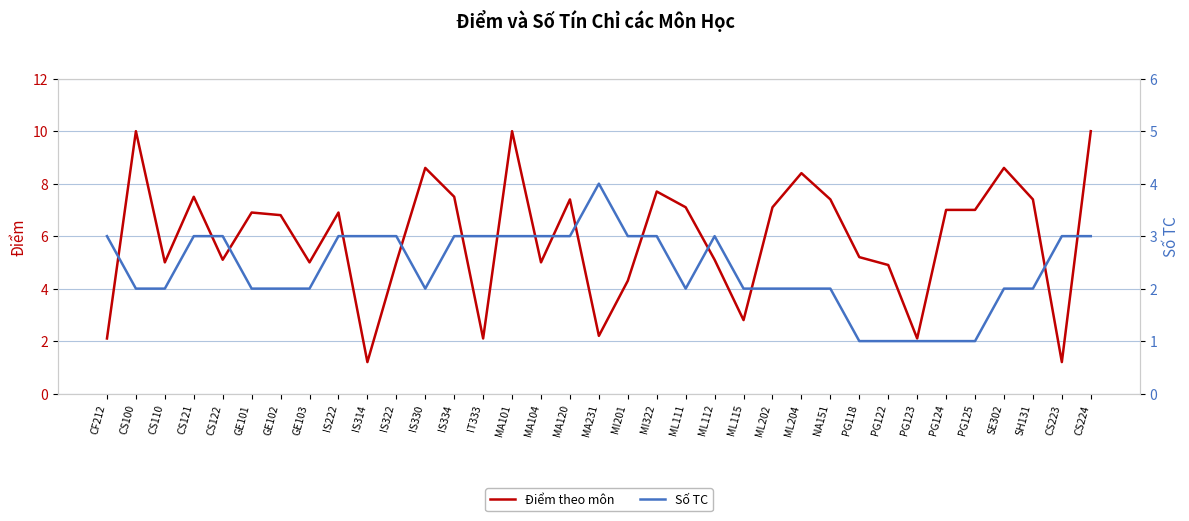

What is the difference between the Số TC values at GE103 and CS121?

1.0